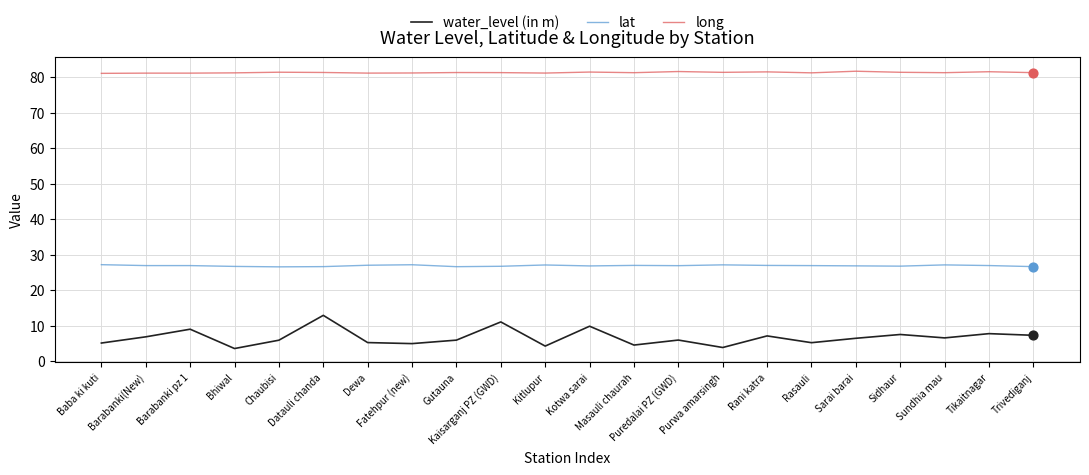

At how many categories does at least one series exceed 61?

22